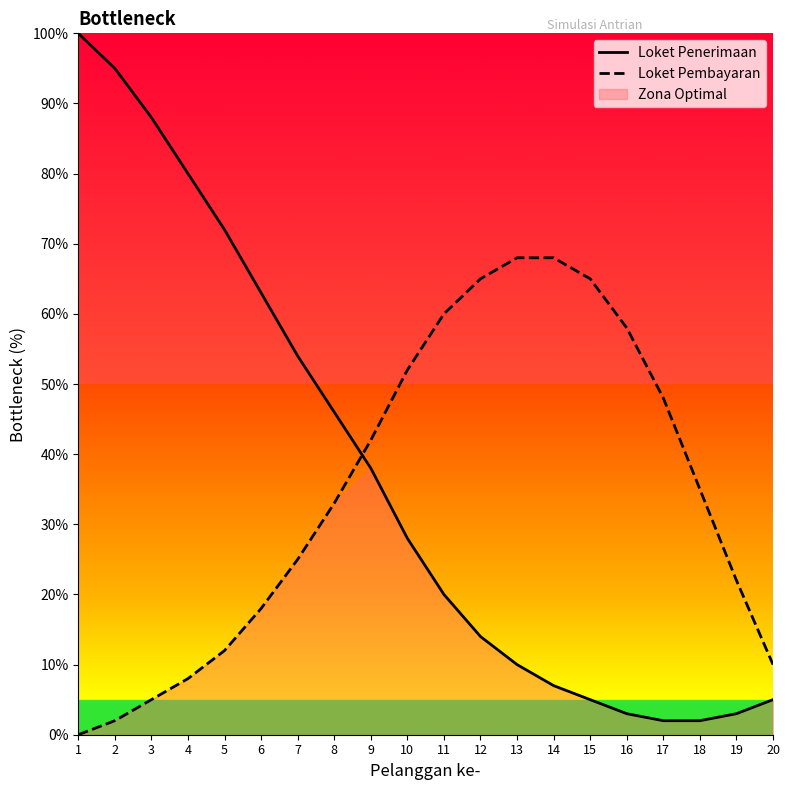

What is the difference between the maximum and minimum values in the Loket Penerimaan series?

98